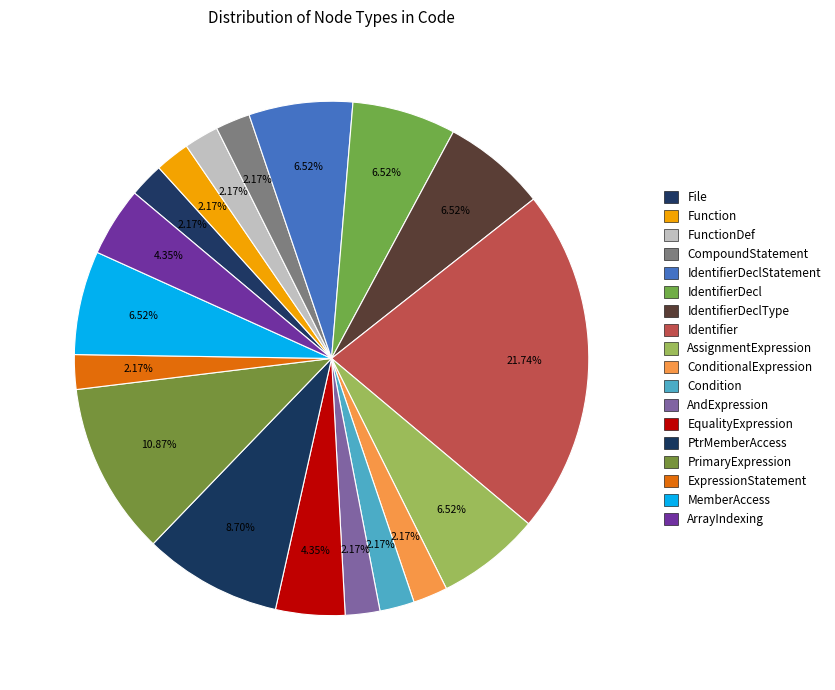

How many slices are in this pie chart?

18